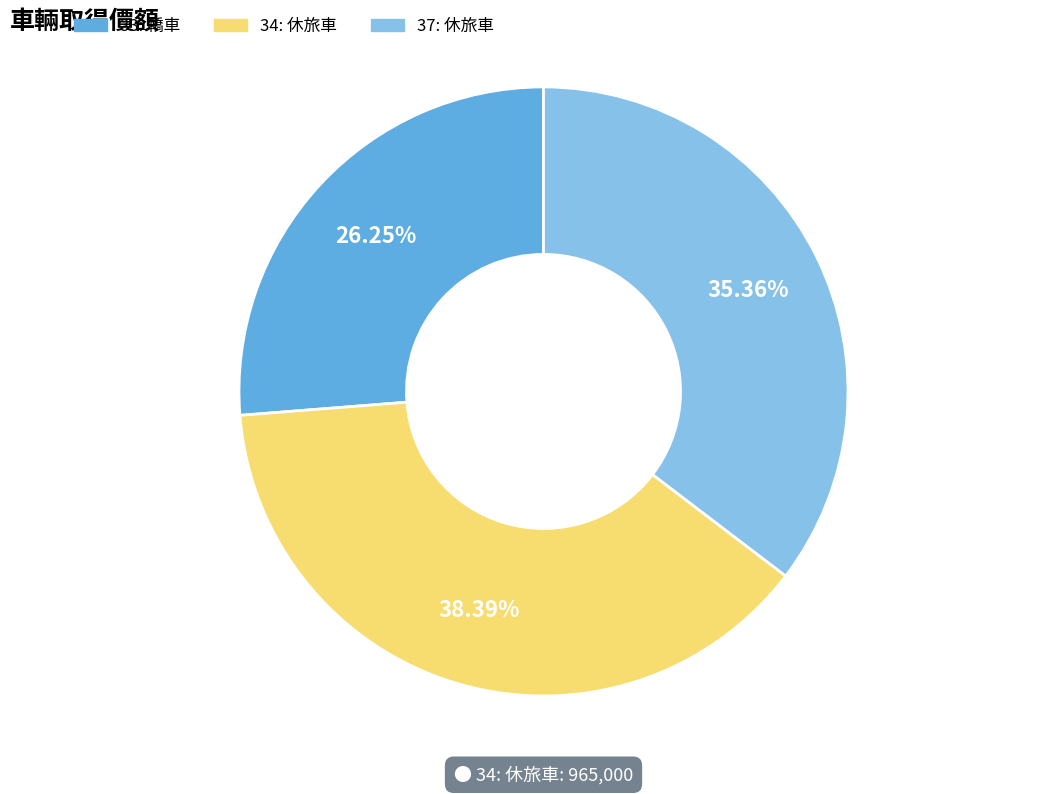

How many slices are in this pie chart?

3